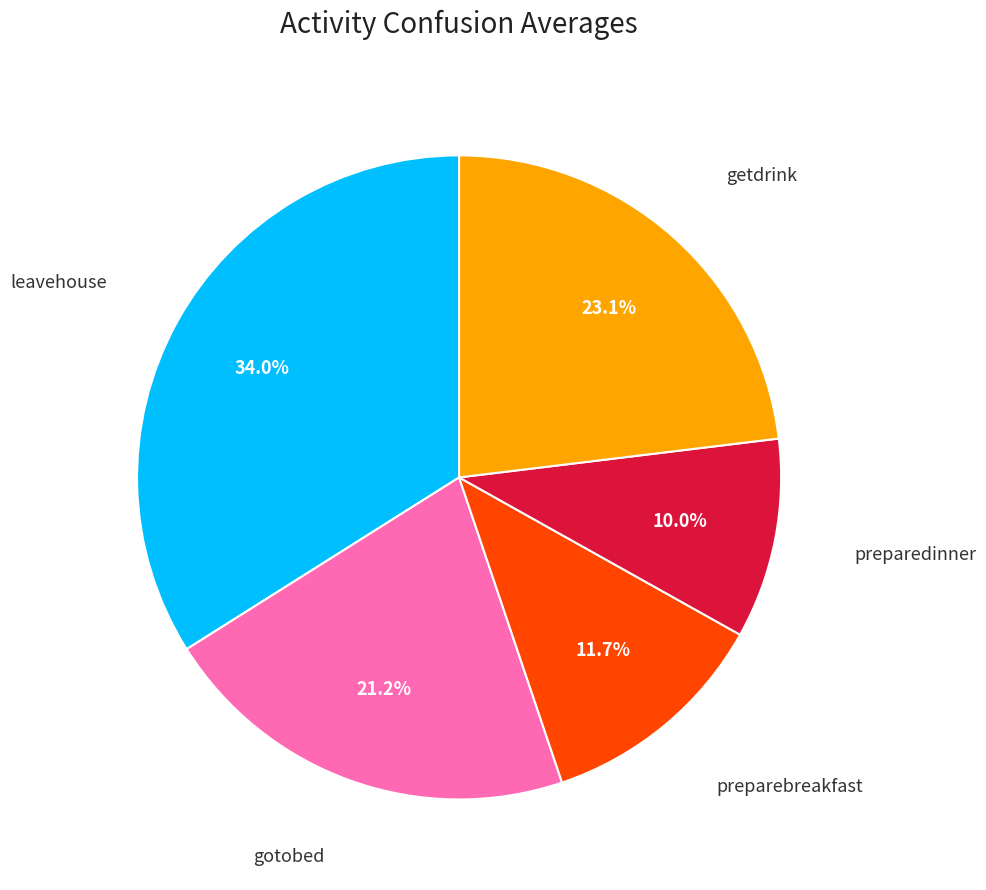

Is there a majority slice in this chart?

No